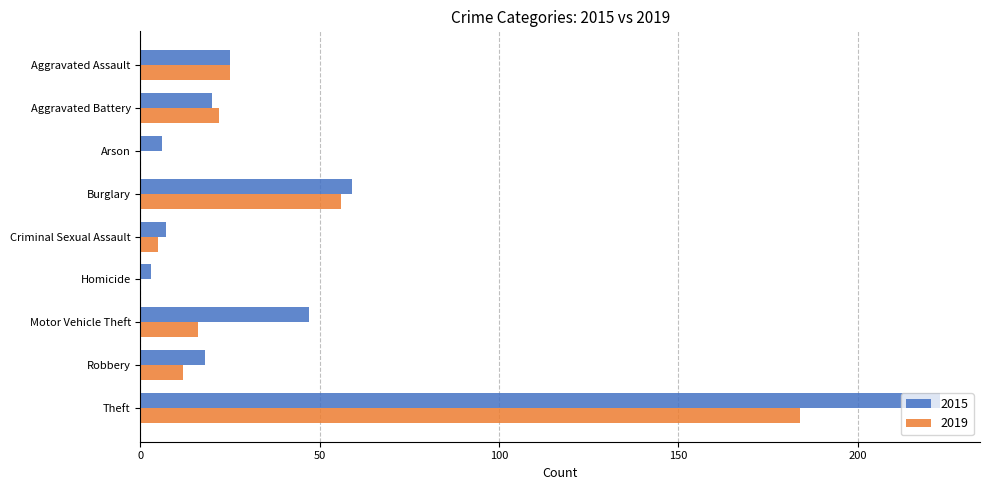

Is it true that 2015 equals 4 at Robbery?

False